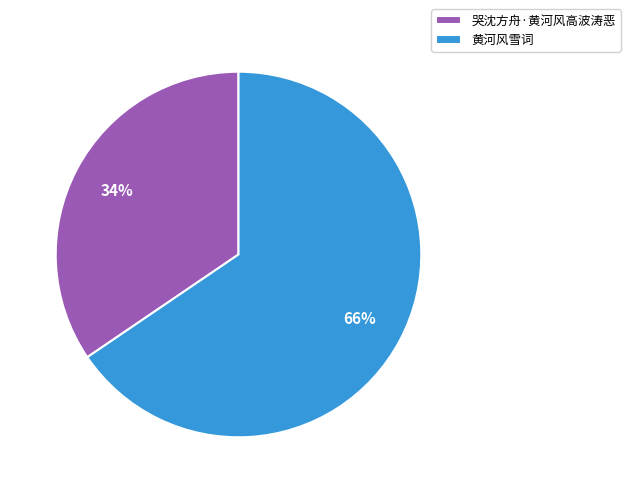

How many slices are in this pie chart?

2